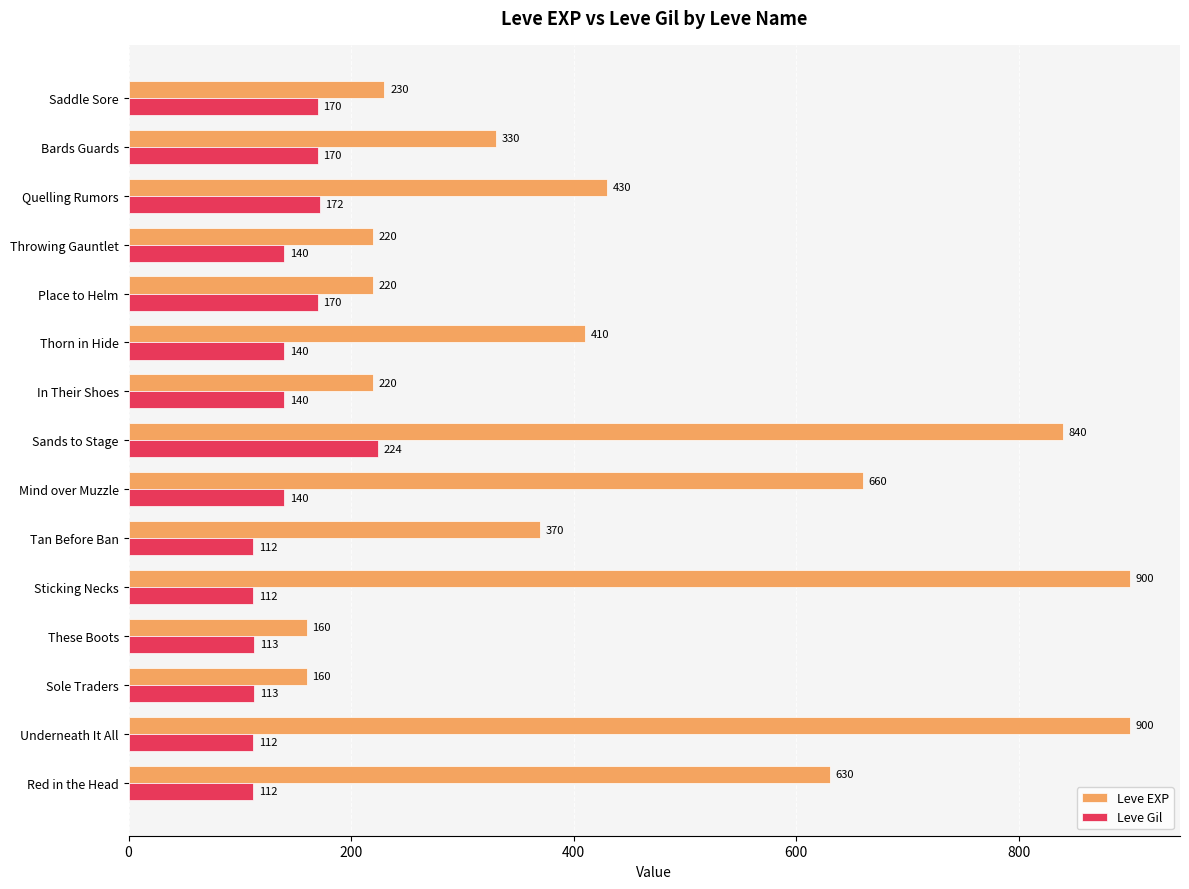

At which category is the sum across all series the highest?

Sands to Stage